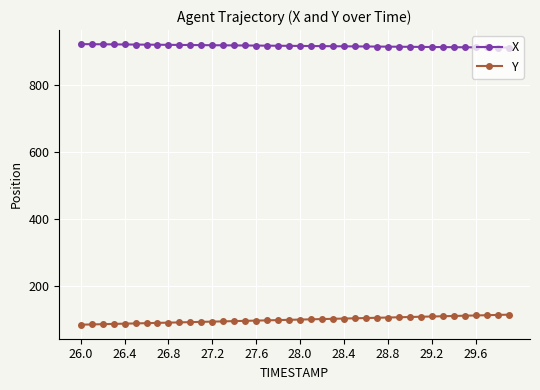

What is the average value of the Y series?

98.0